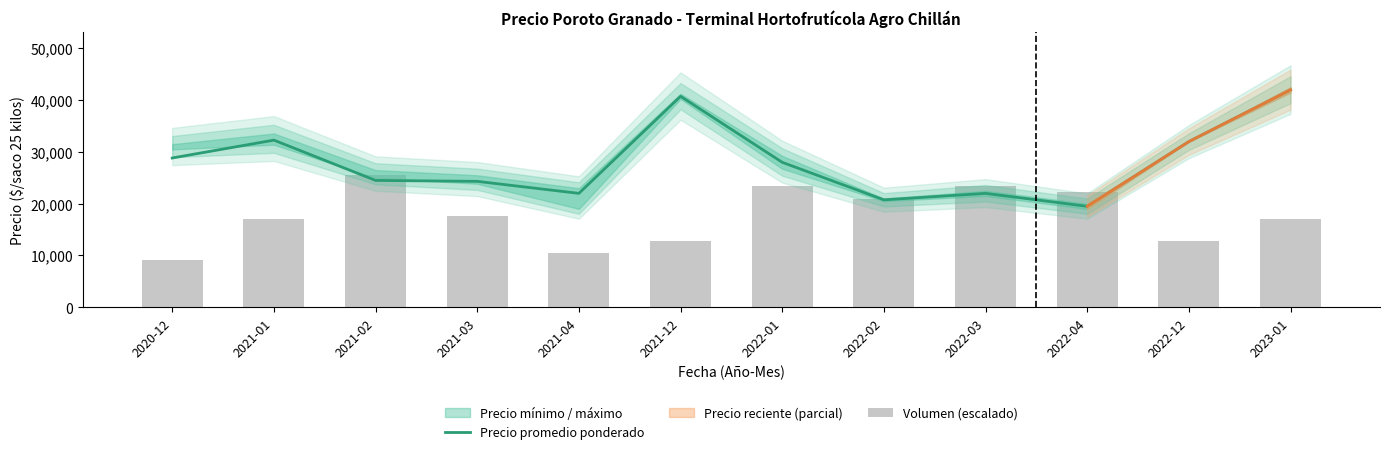

How many groups of bars are there?

12